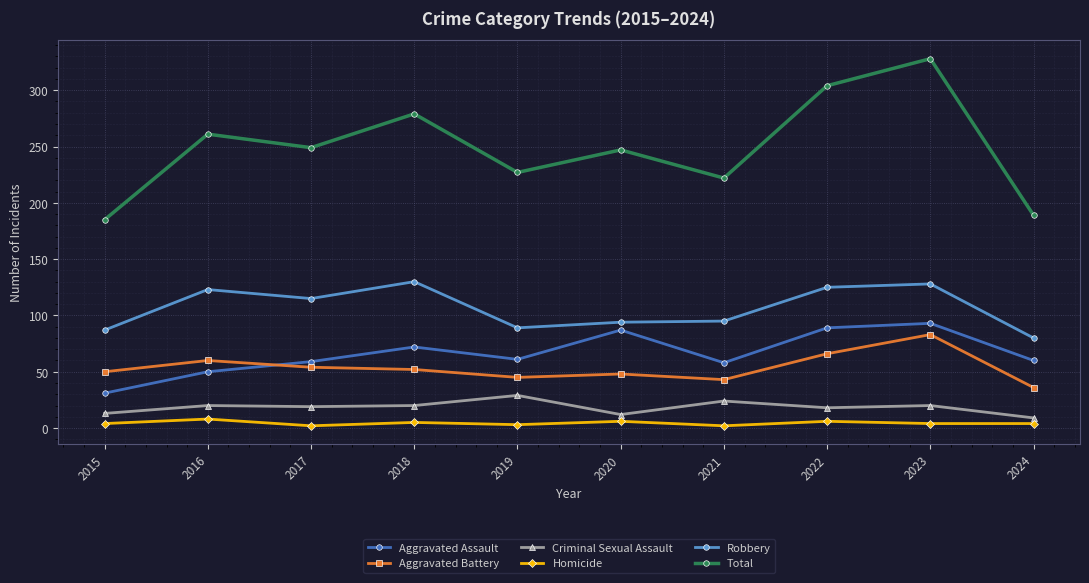

Is this an area chart (filled region under the line)?

No